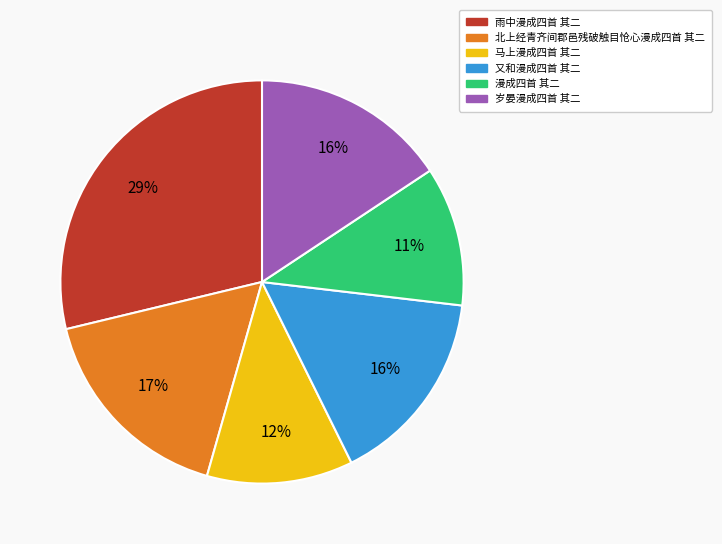

Combined, do 马上漫成四首 其二 and 雨中漫成四首 其二 account for over 50%?

No